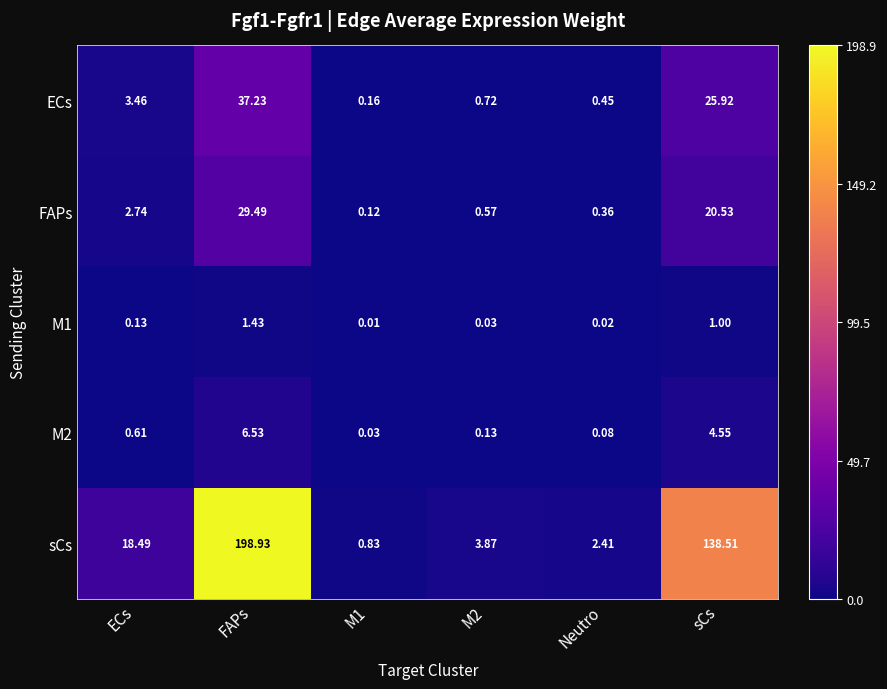

Which series has the largest range (max minus min)?

sCs